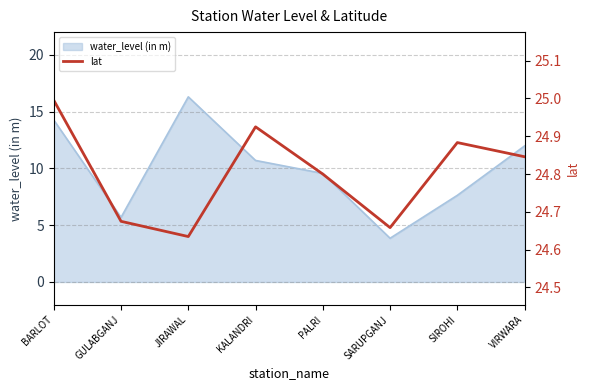

How many points are higher than both their immediate neighbors (excluding endpoints)?

2